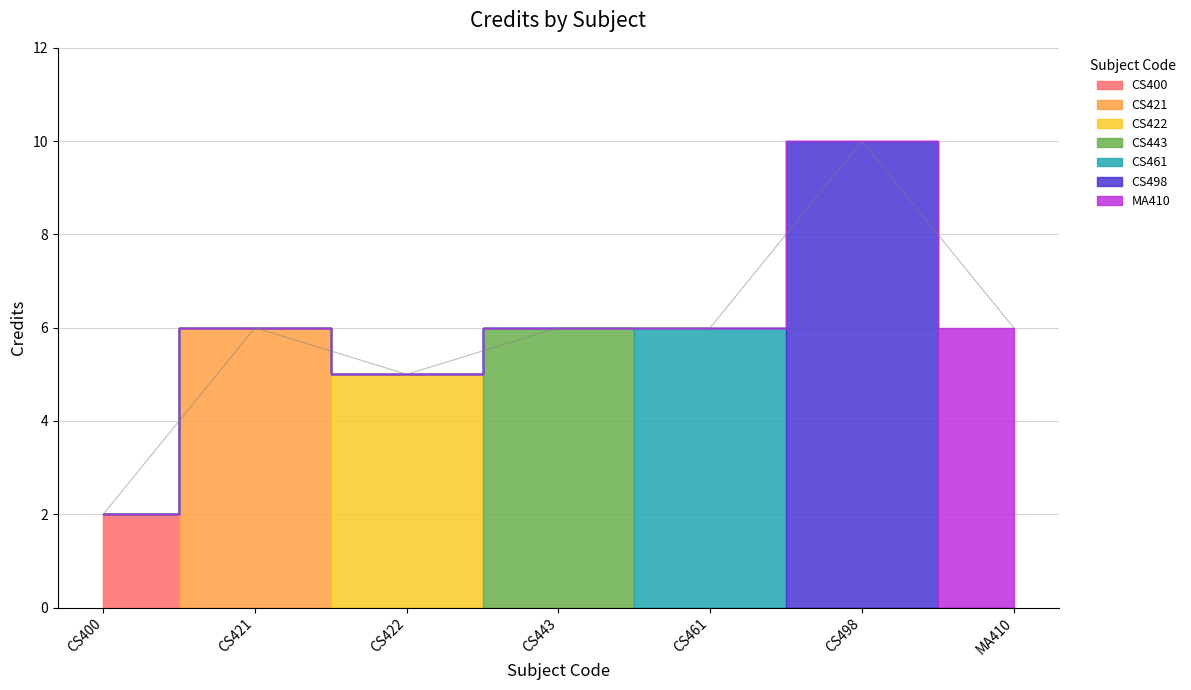

Count the values in the range 5 to 6.

5